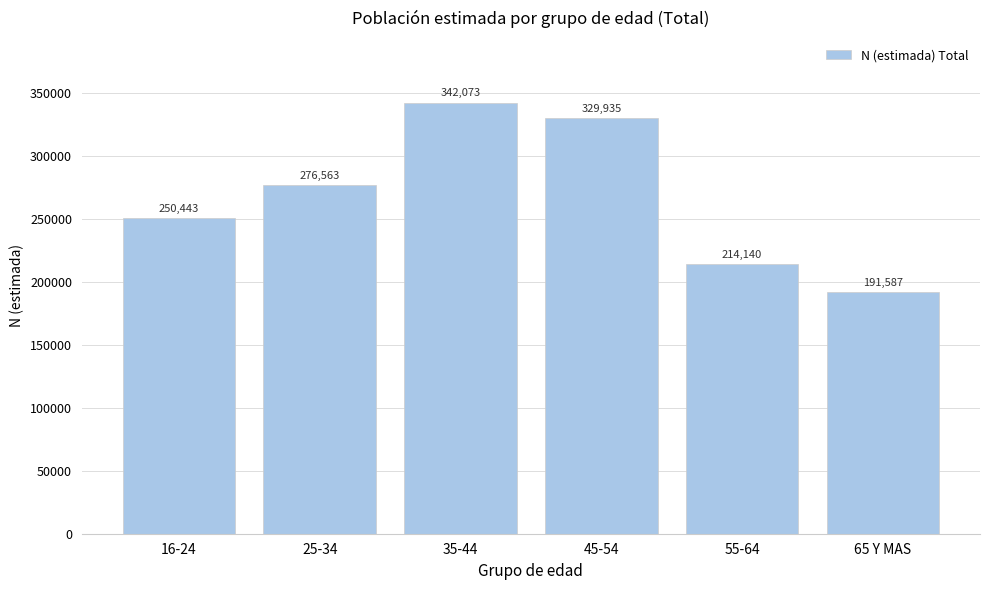

Reading left to right, list all the values displayed in this chart.

16-24=250443	25-34=276563	35-44=342073	45-54=329935	55-64=214140	65 Y MAS=191587